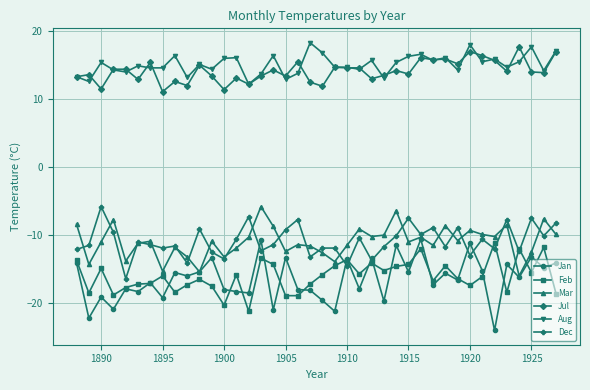

How many lines are shown in the chart?

6